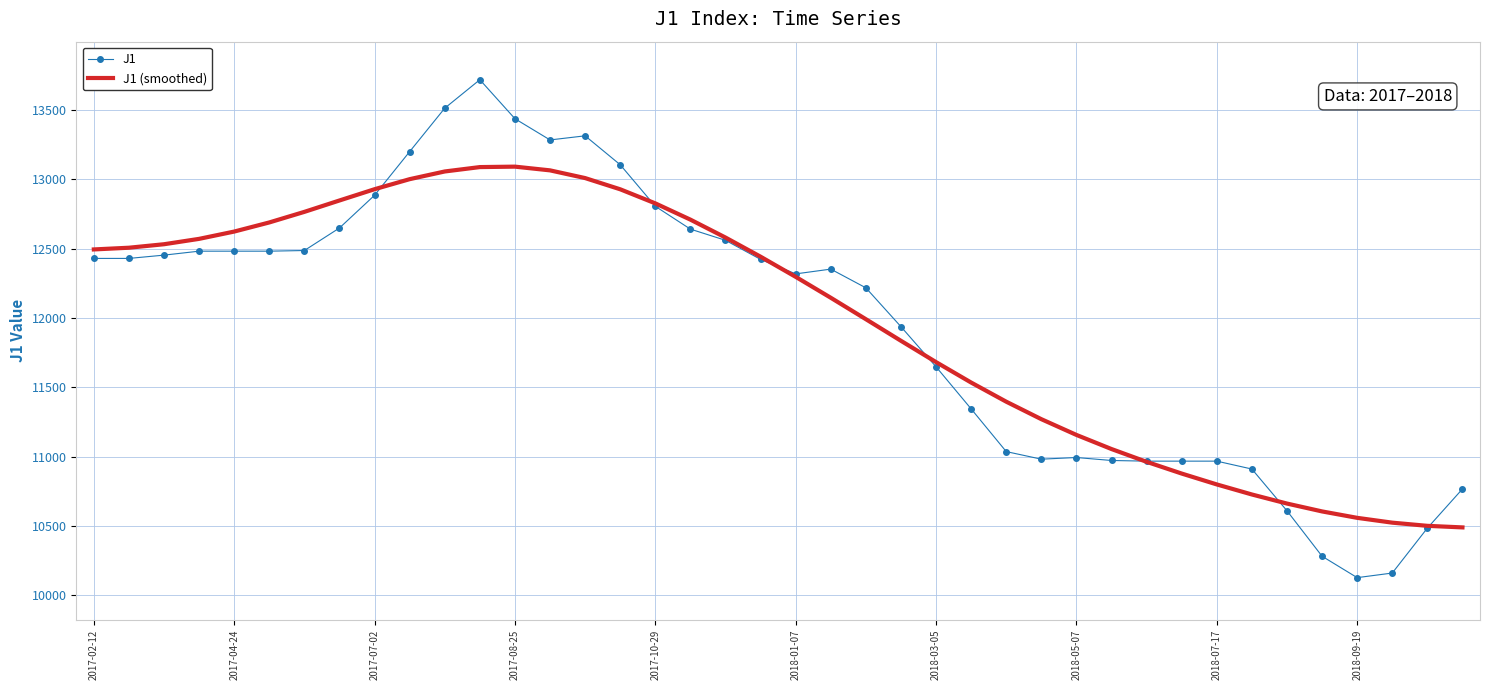

What is the minimum value for J1 (smoothed)?

10490.6